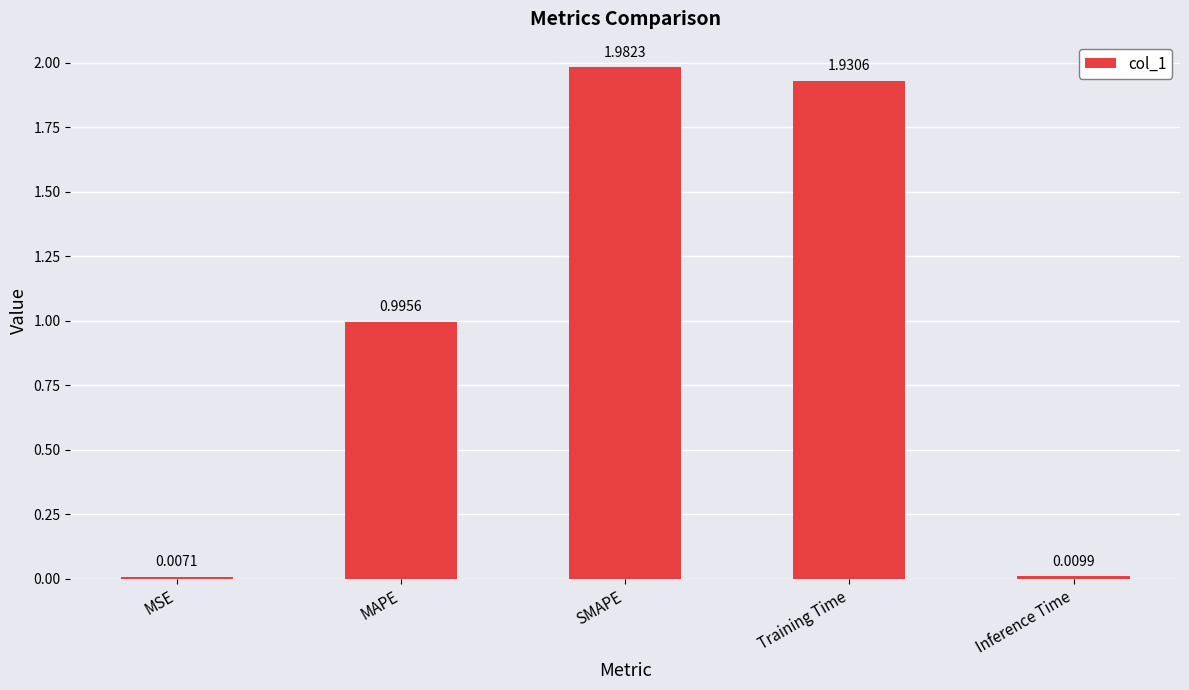

At which category does the chart reach its minimum across all series?

MSE